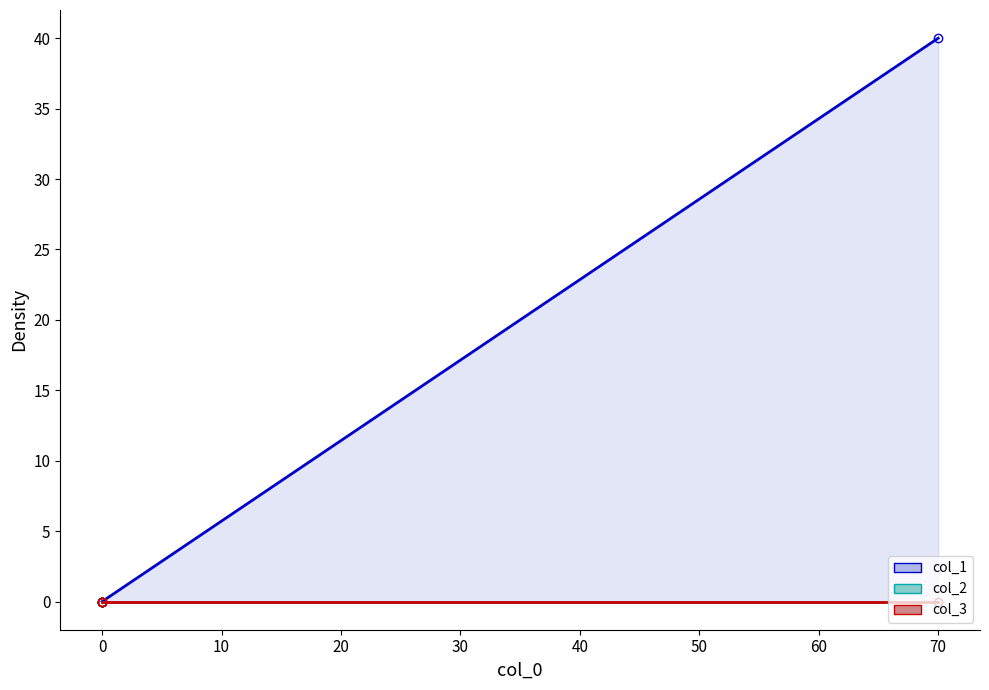

List the series in order of their peak value, highest first.

col_1, col_2, col_3